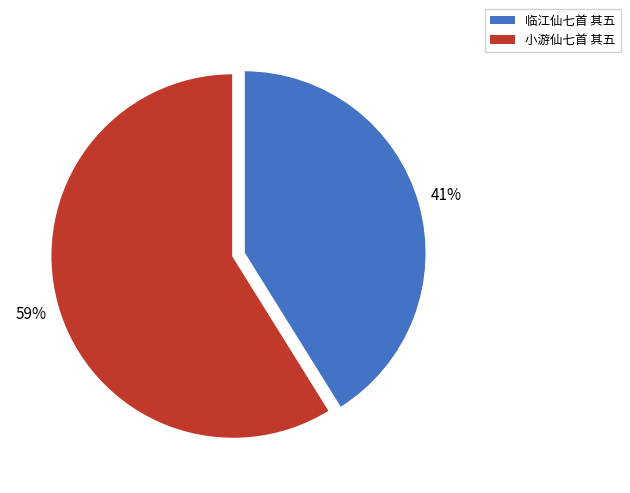

Rank the categories by value from lowest to highest.

临江仙七首 其五, 小游仙七首 其五